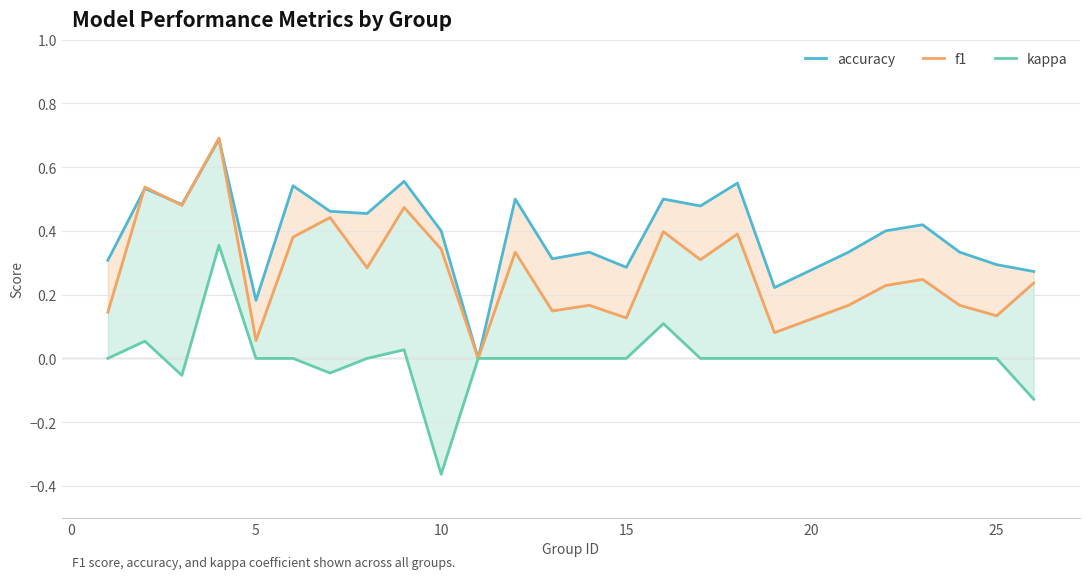

What is the sum of the kappa values at 20 and 0?

0.1